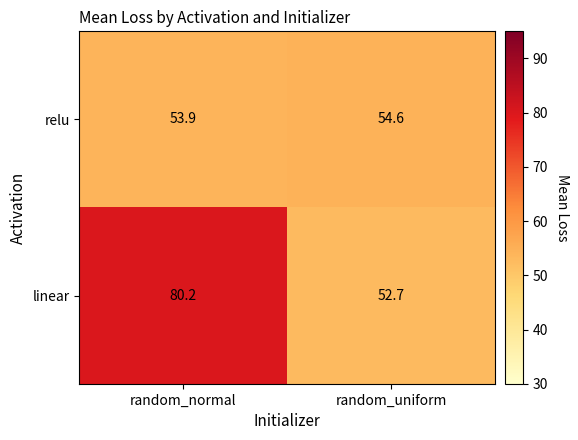

Rank the series by their average value, from highest to lowest.

linear, relu